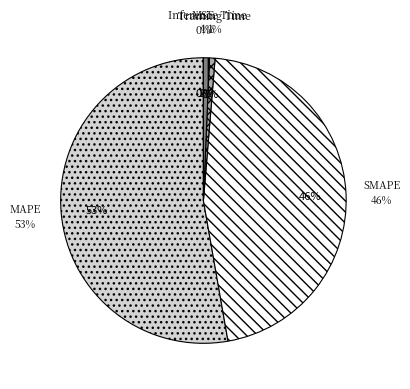

True or false: MSE accounts for 1% of the total.

False